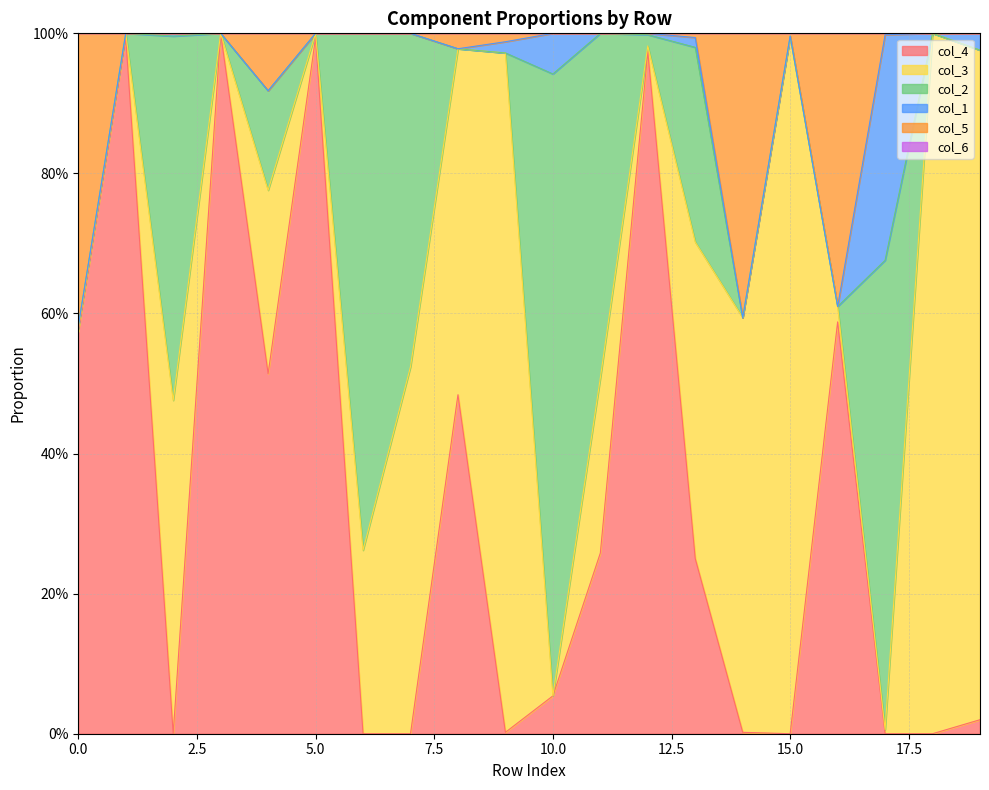

True or false: col_2 and col_6 cross at least once.

False